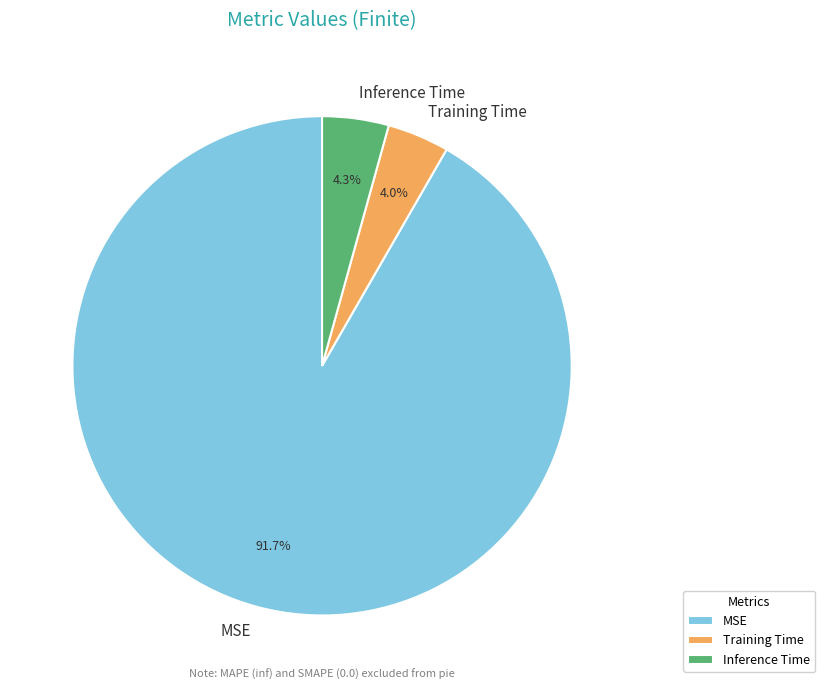

What percentage do Training Time and MSE together represent?

95.7%